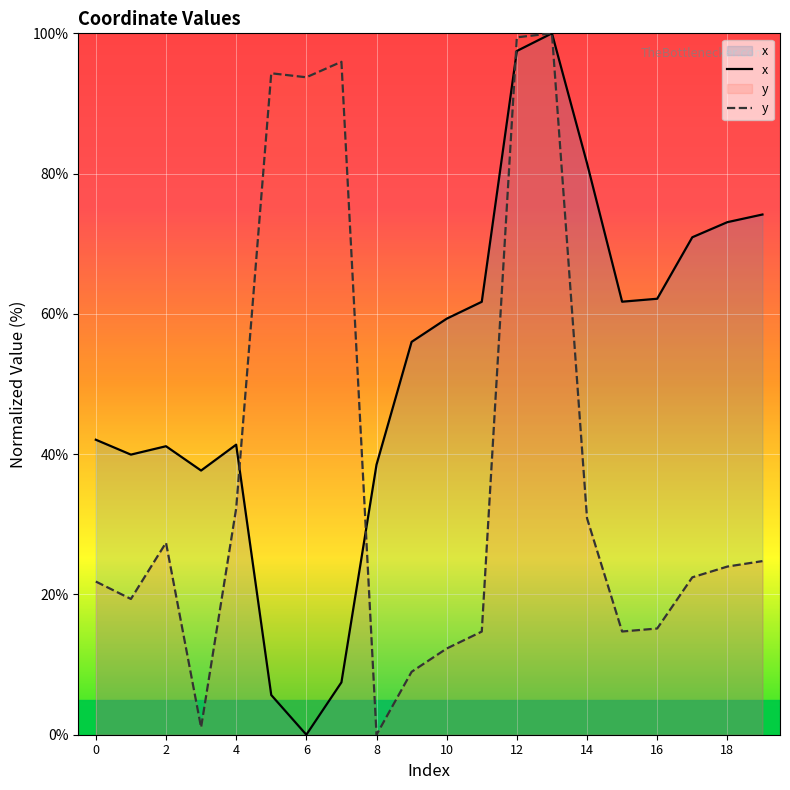

What is the maximum value shown in the chart?

100.0